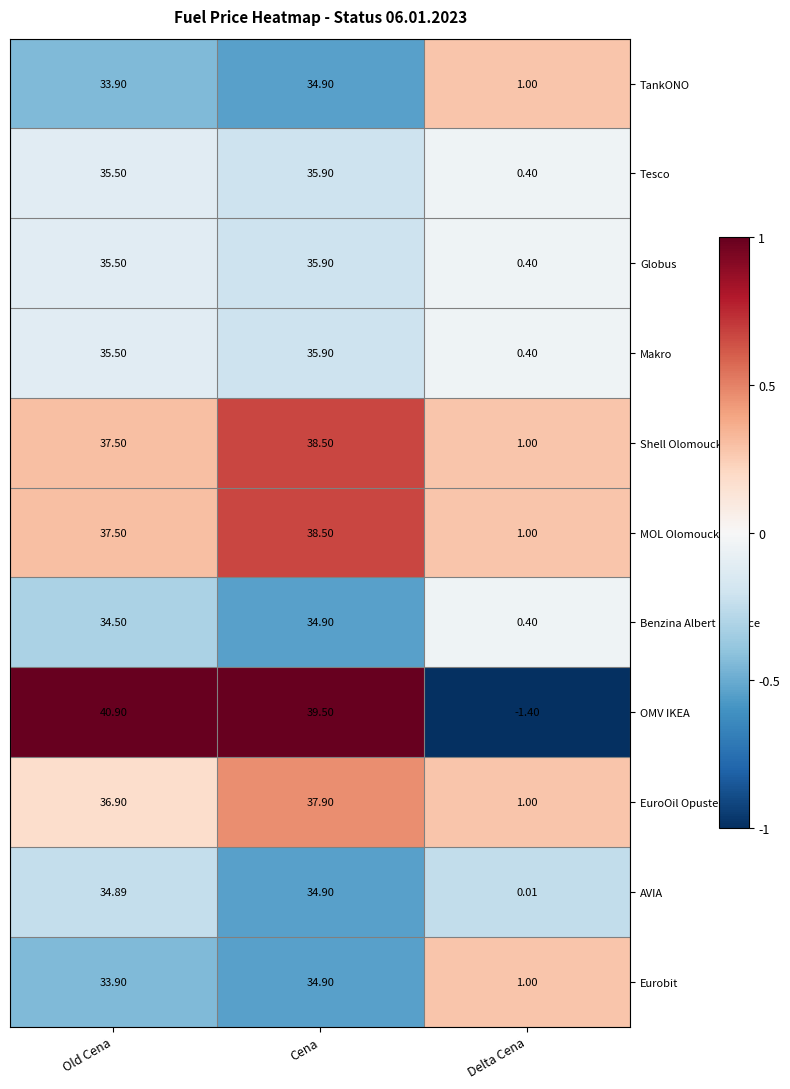

At which category is the sum across all series the highest?

Cena